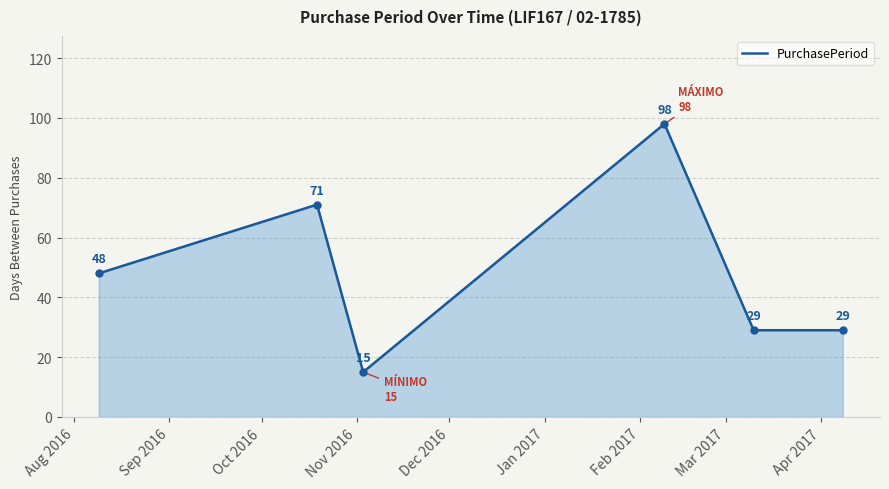

What is the difference between the second highest and second lowest values?

42